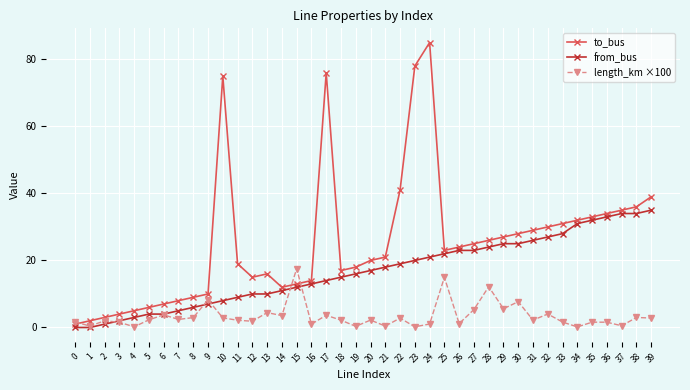

True or false: from_bus has a value of 10.6 at 1.

False